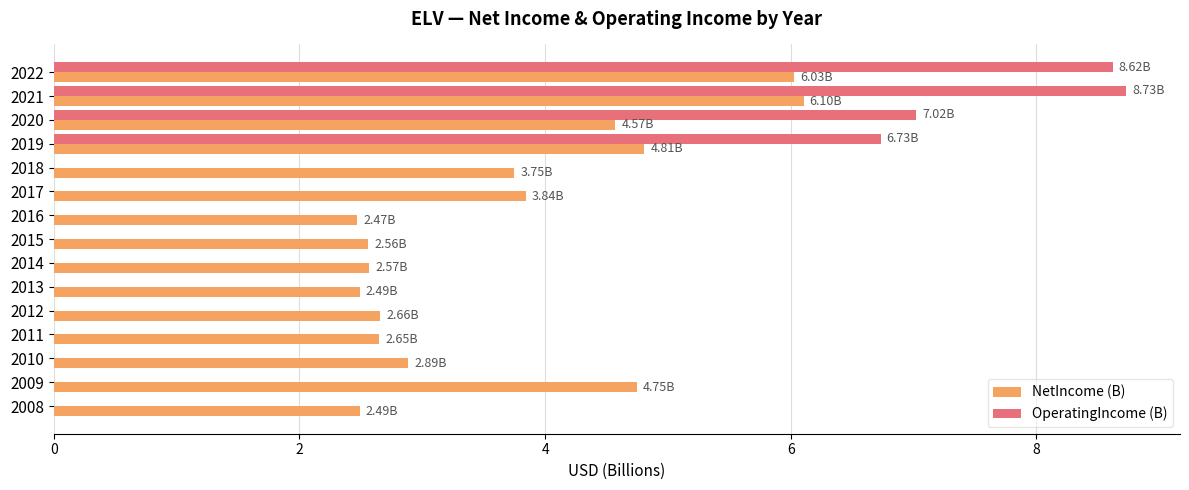

What is the sum of the NetIncome (B) values at 2009 and 2022?

10.8